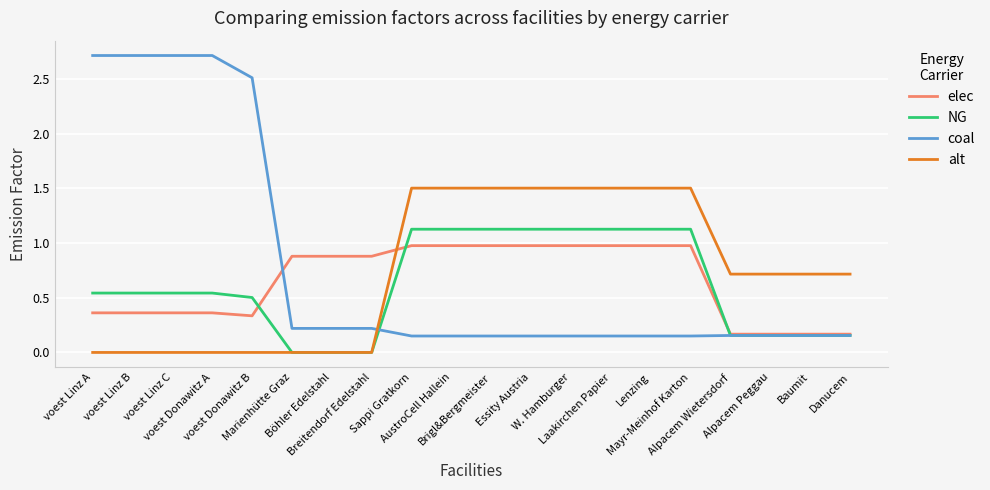

What is the difference between the maximum and minimum values in the alt series?

1.5